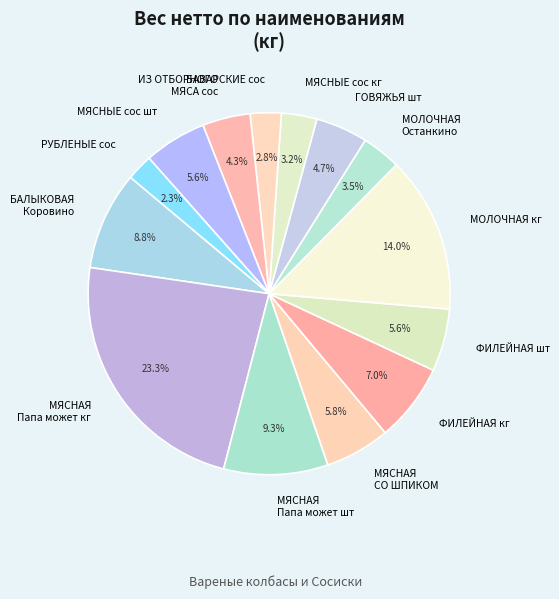

Is there any slice that represents more than half of the pie?

No